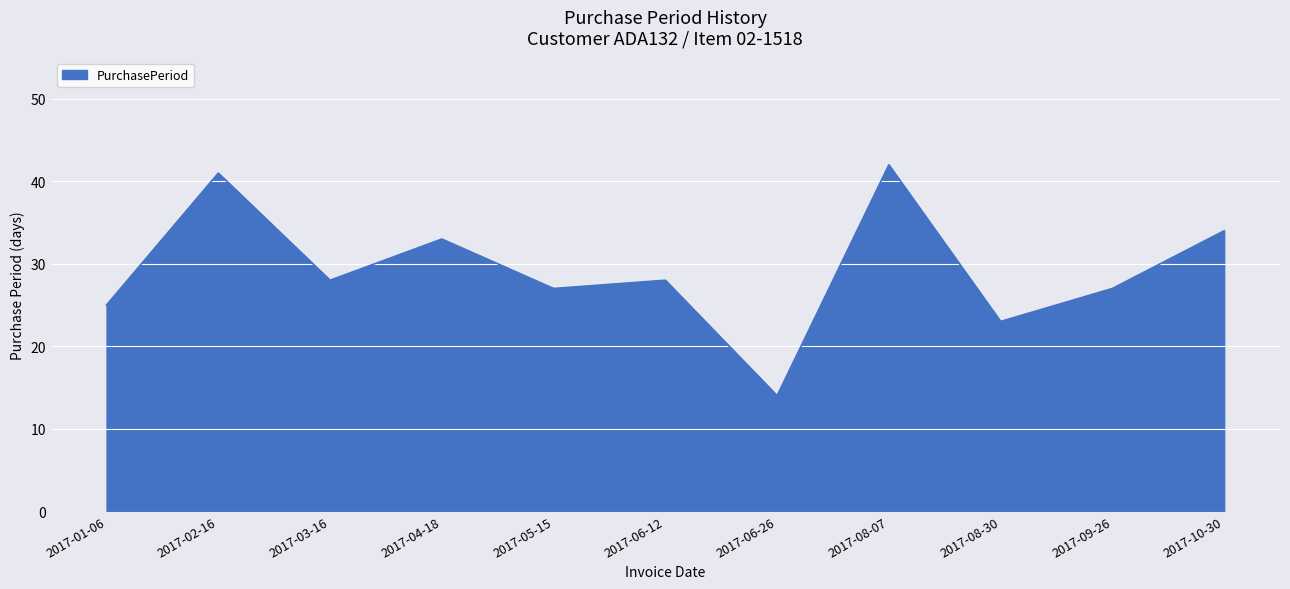

What position from the left is 2017-03-16?

3